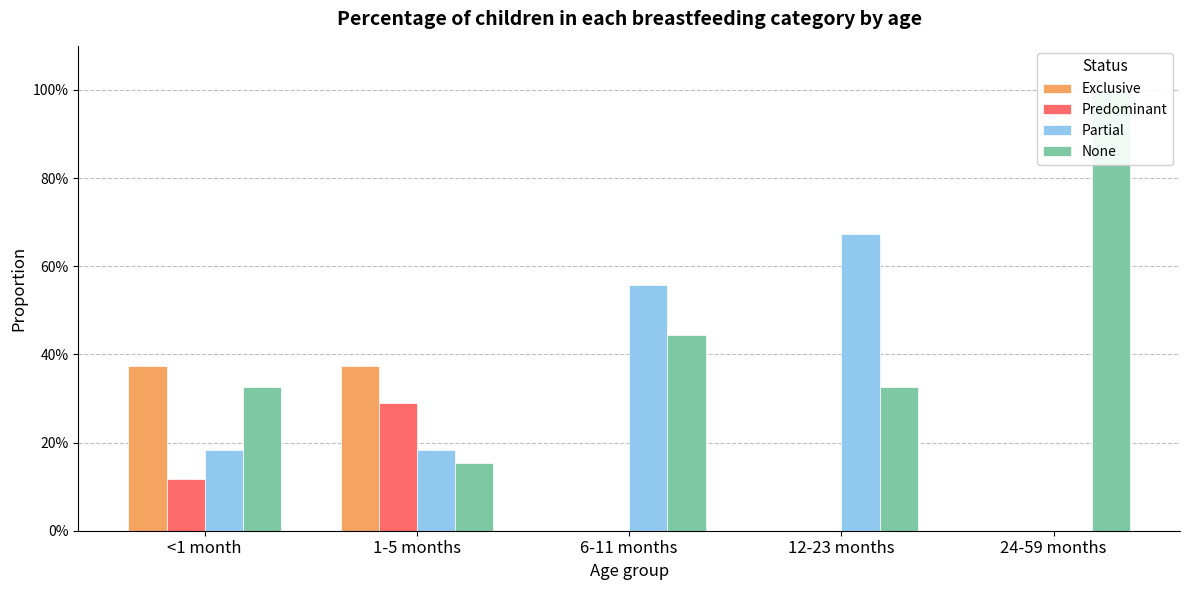

What is the value of the Partial bar at the 1st from the left?

0.2